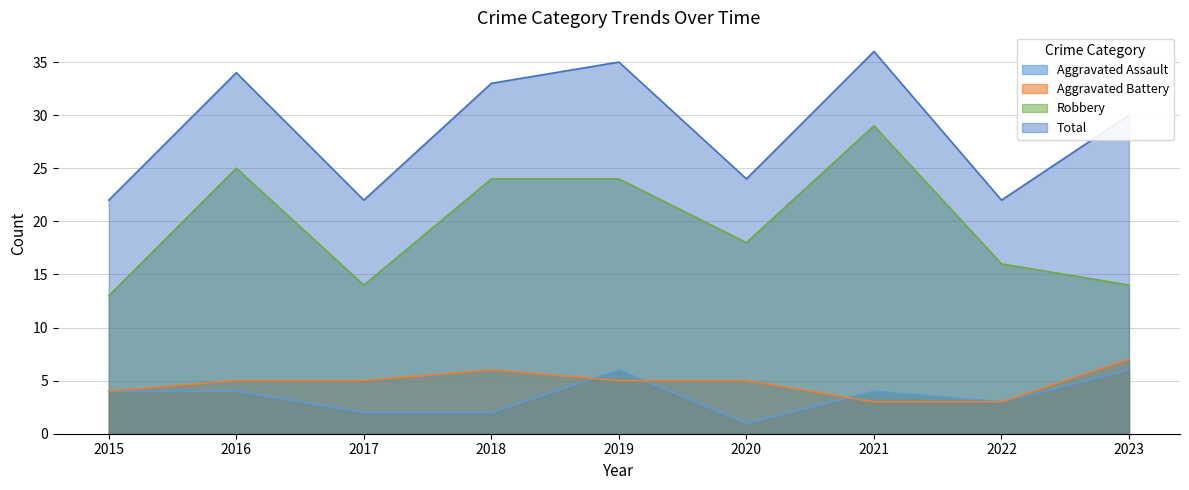

The value of Total at 2018 is 21. True or false?

False